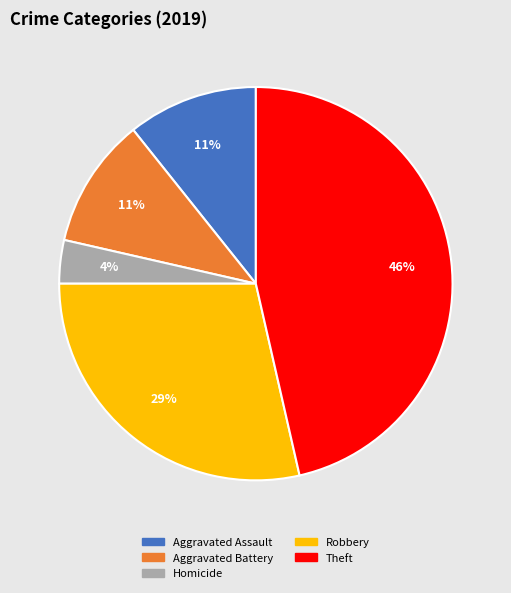

Is there a majority slice in this chart?

No